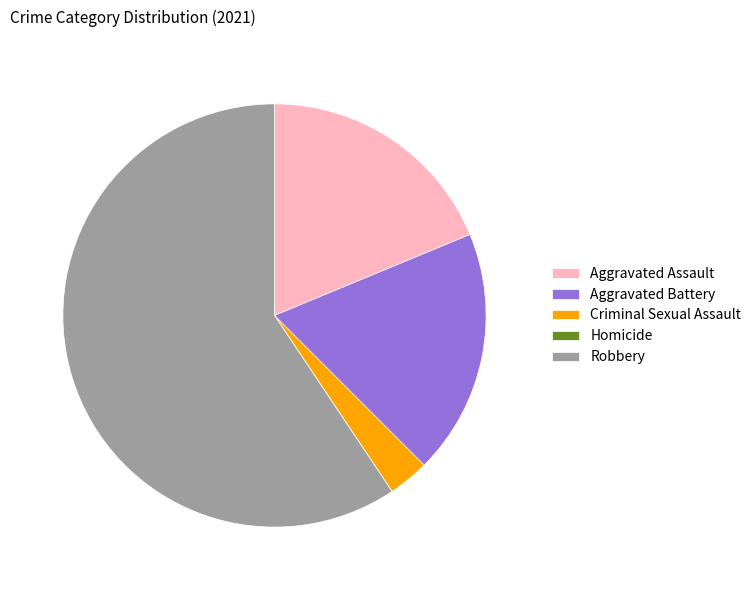

Combined, do Criminal Sexual Assault and Robbery account for over 50%?

Yes